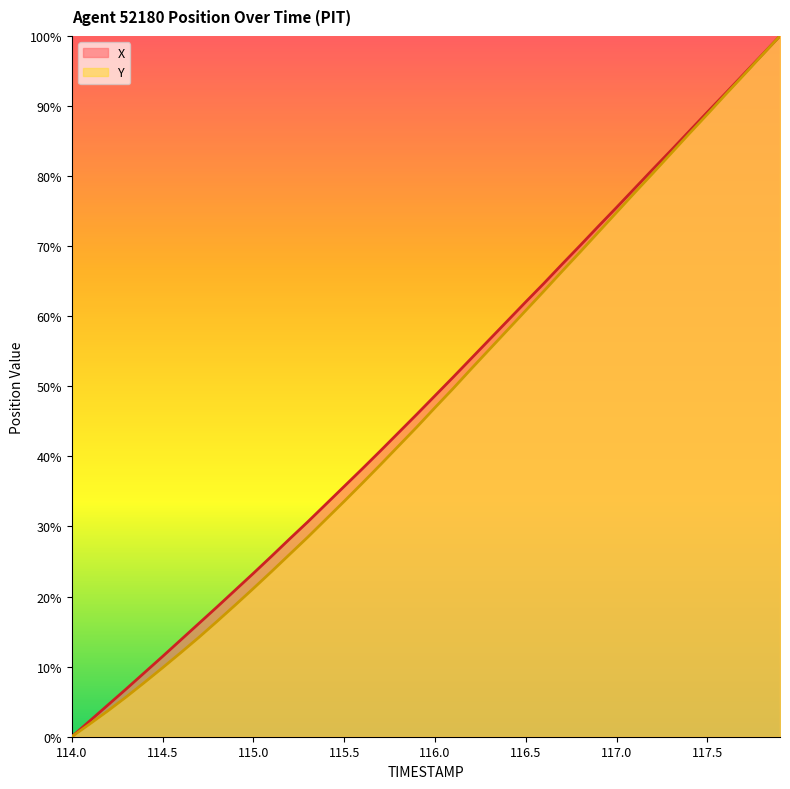

Which series changed the most between 116.6 and 117.2?

Y